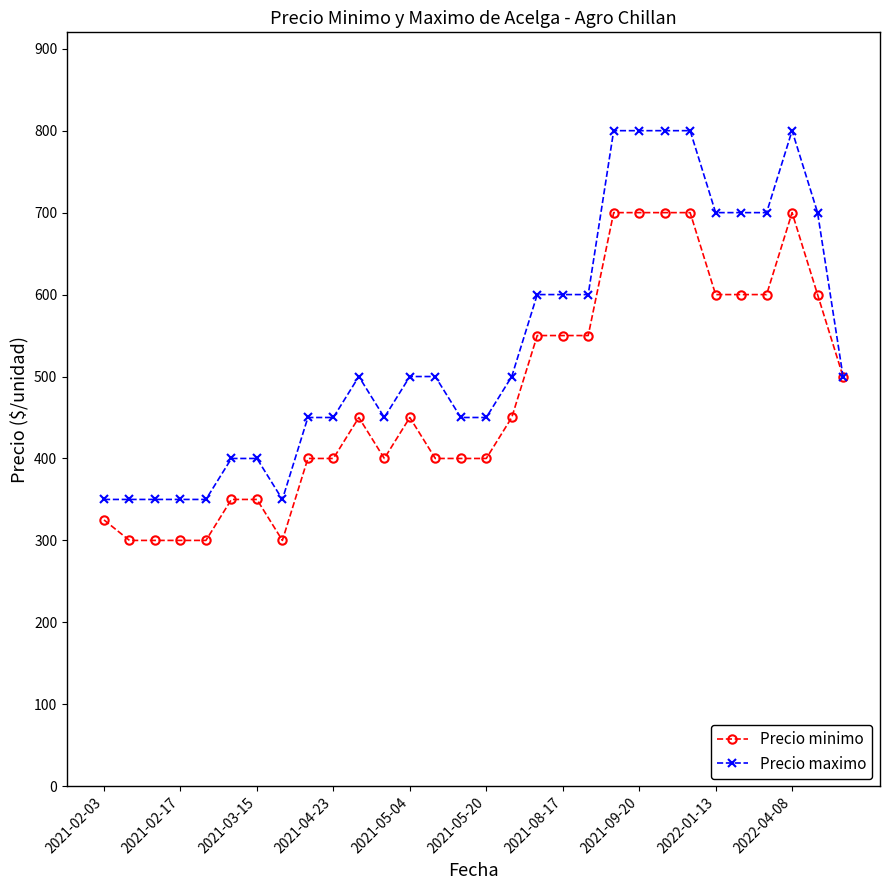

Reading left to right, list all the values displayed in this chart.

Precio minimo: 325	300	300	300	300	350	350	300	400	400	450	400	450	400	400	400	450	550	550	550	700	700	700	700	600	600	600	700	600	500
Precio maximo: 350	350	350	350	350	400	400	350	450	450	500	450	500	500	450	450	500	600	600	600	800	800	800	800	700	700	700	800	700	500